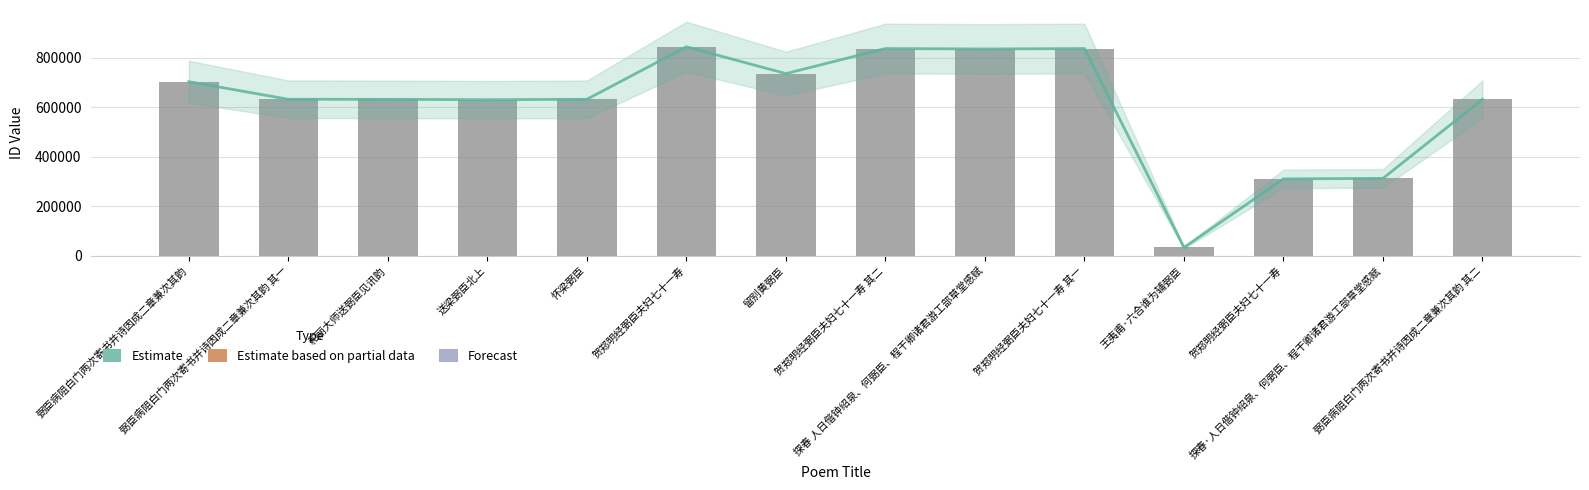

What is the average value of the Estimate series?

615248